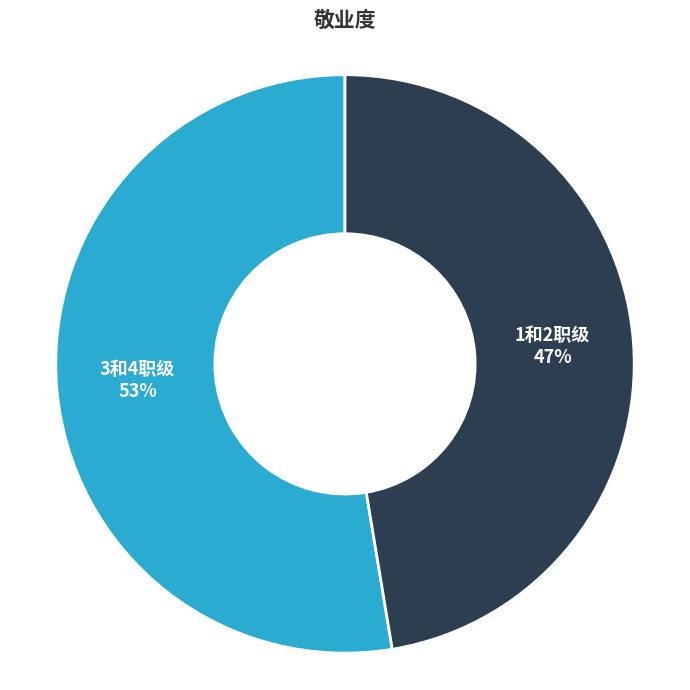

Between 1和2职级 and 3和4职级, which is larger?

3和4职级